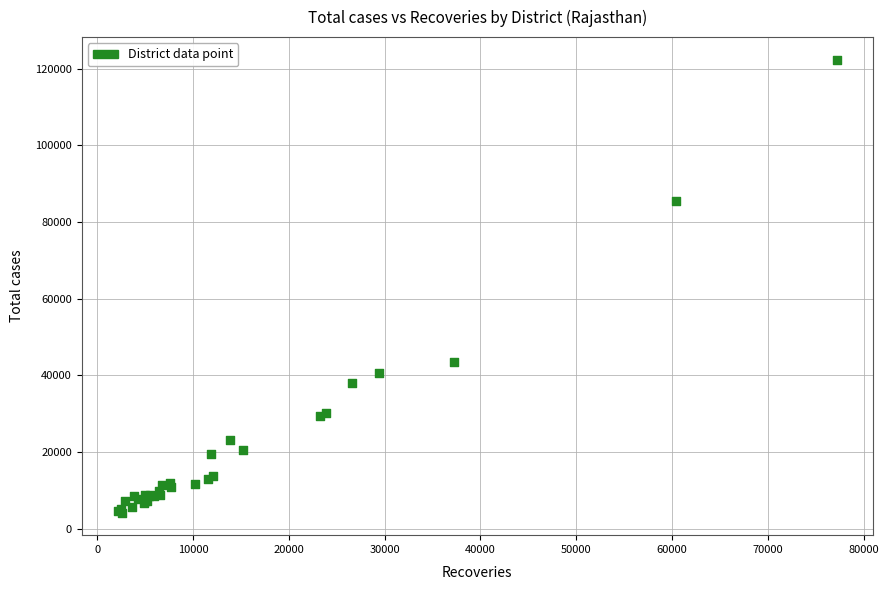

What Y value in the scatter plot is closest to 63298?

43619